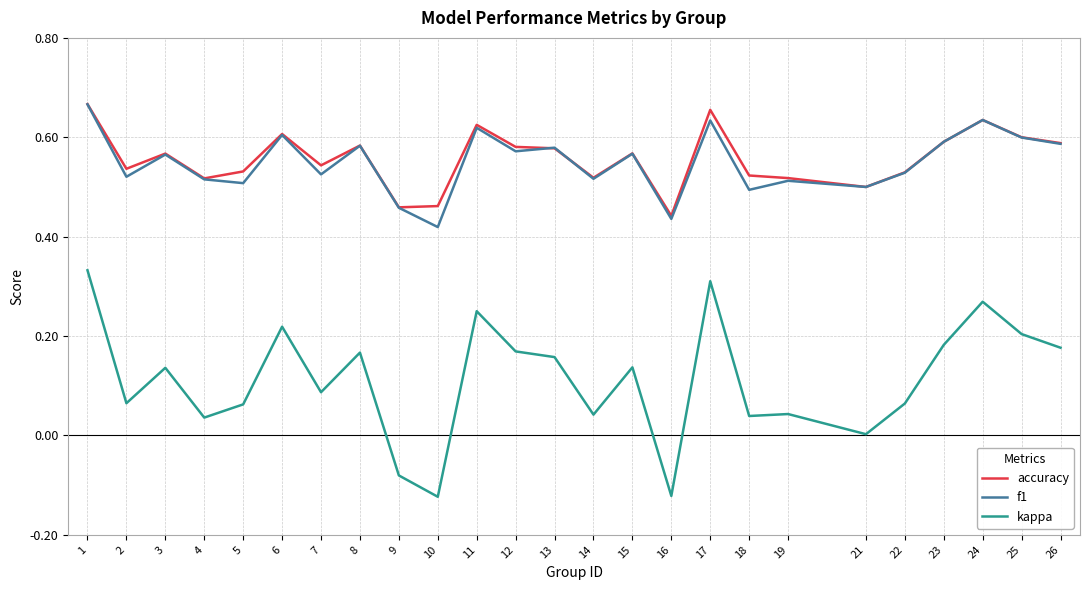

Does the chart have visible grid lines?

Yes